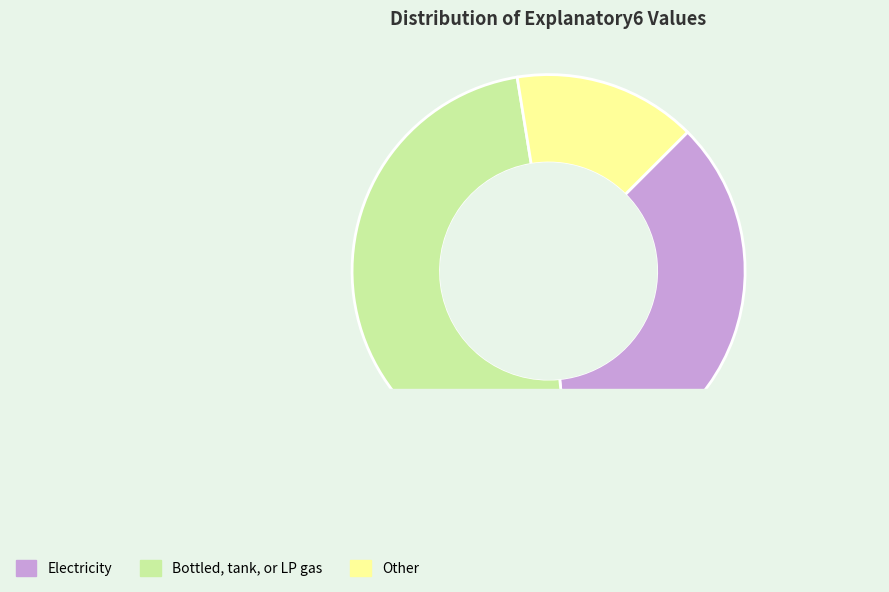

Which has a higher value, 89.4 or 86.3?

89.4